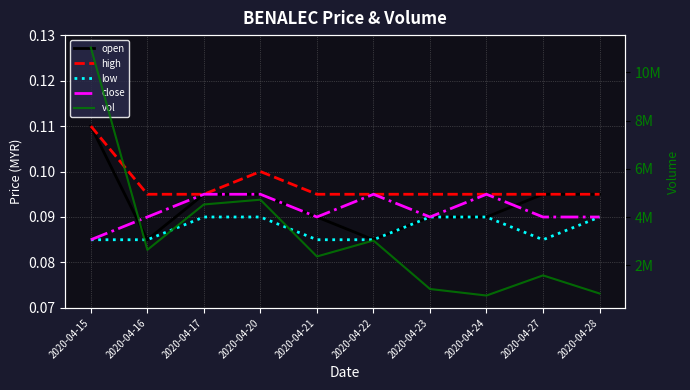

How many distinct data groups are displayed?

5